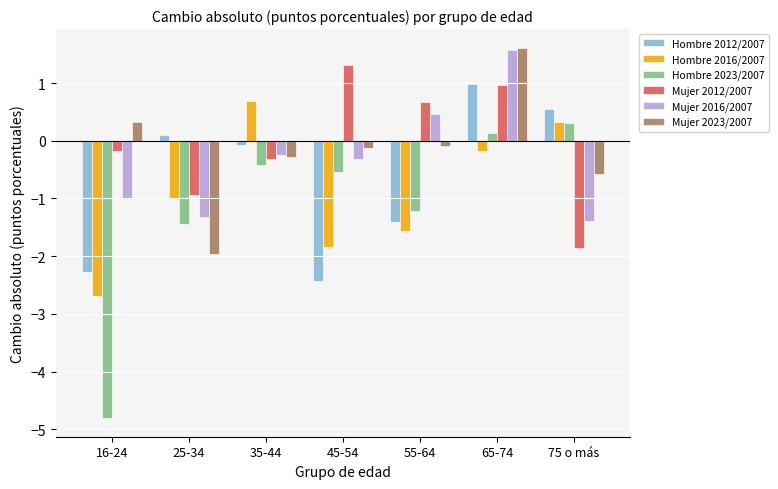

What is the spread (max minus min) of values at 16-24?

5.1